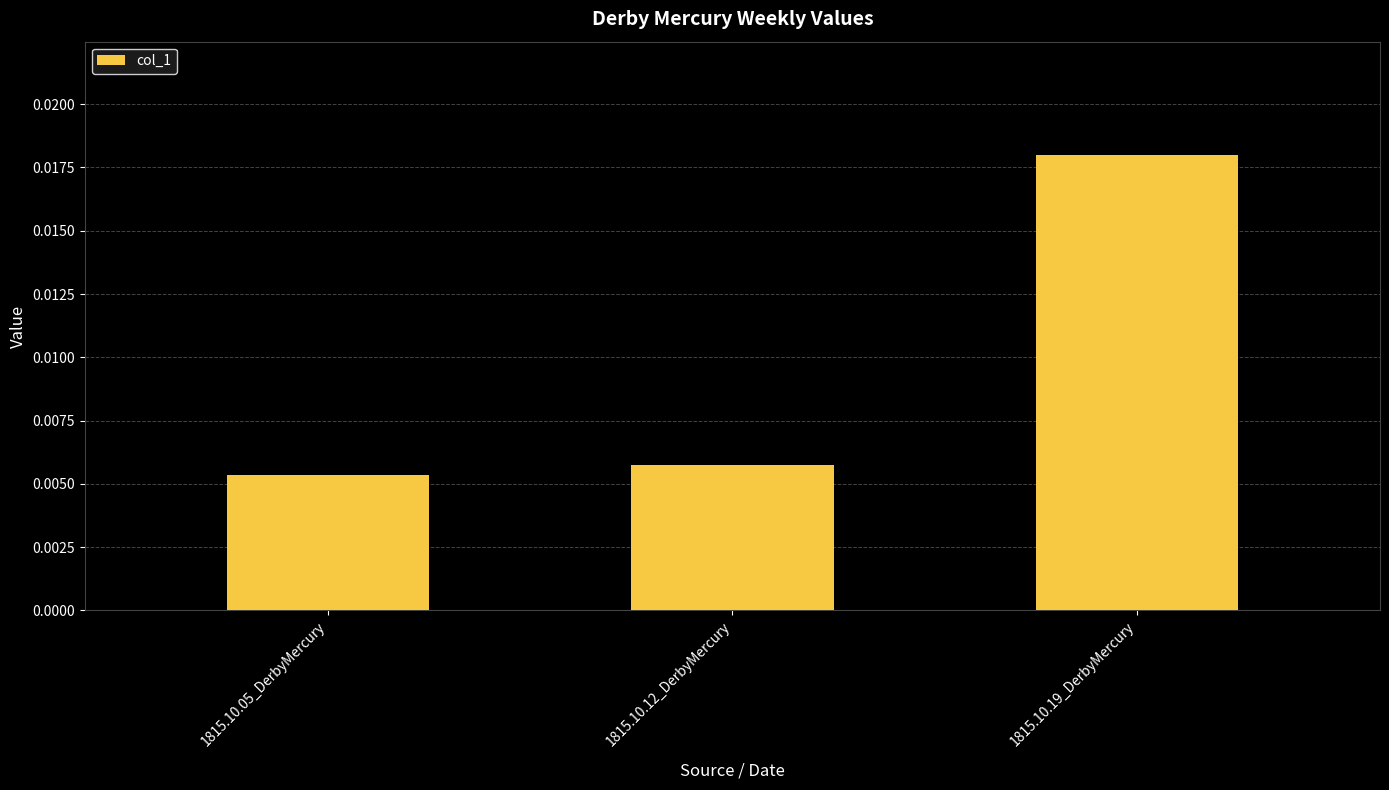

What position from the left is 1815.10.05_DerbyMercury?

1